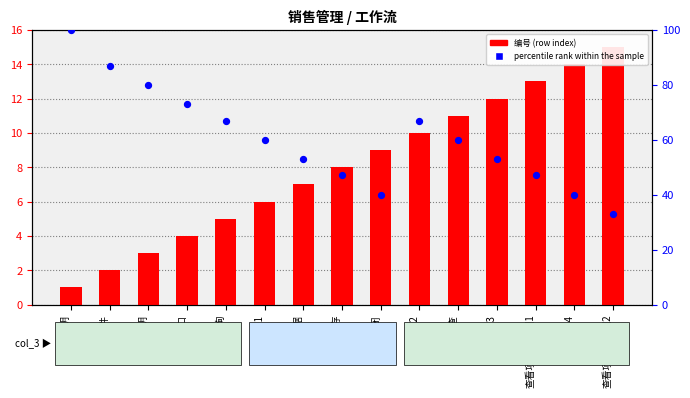

Which series has the largest total across all categories?

percentile rank within the sample